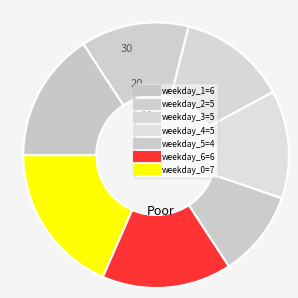

Count the number of slices in the pie.

7